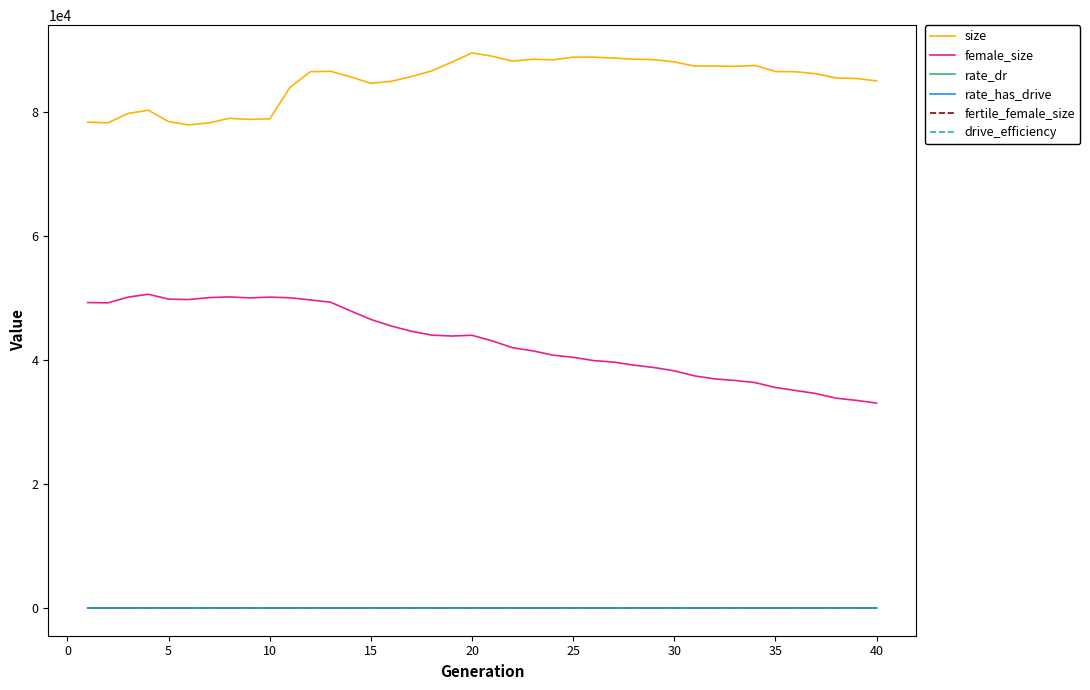

Which series has the largest total across all categories?

size